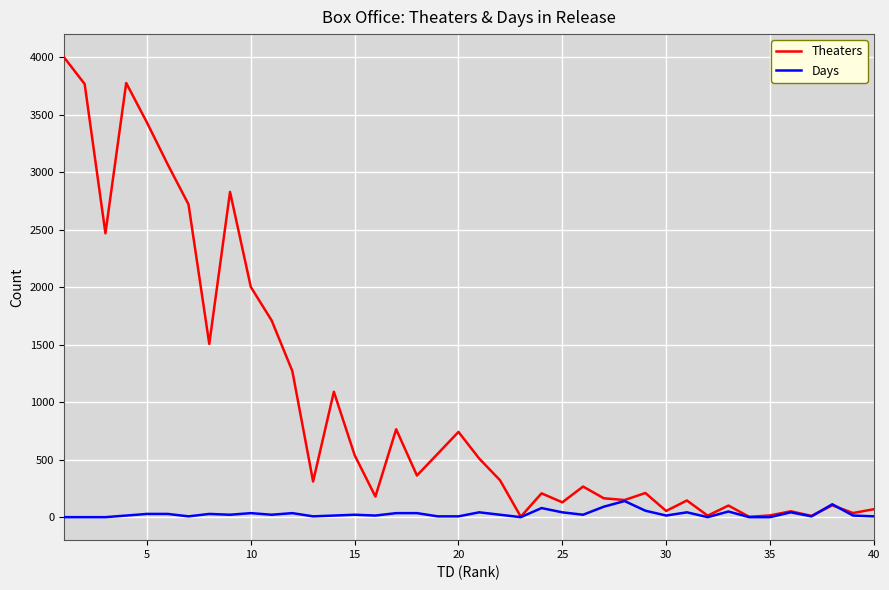

Which series has the widest spread of values?

Theaters